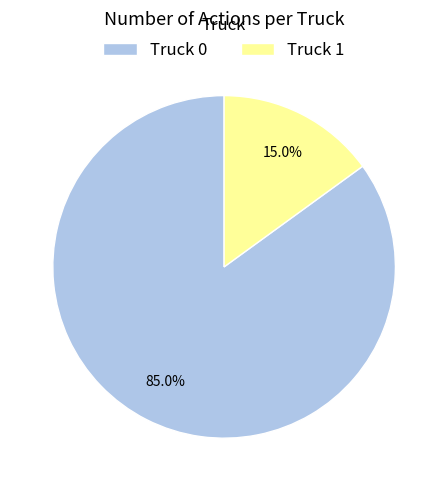

Between Truck 0 and Truck 1, which is larger?

Truck 0